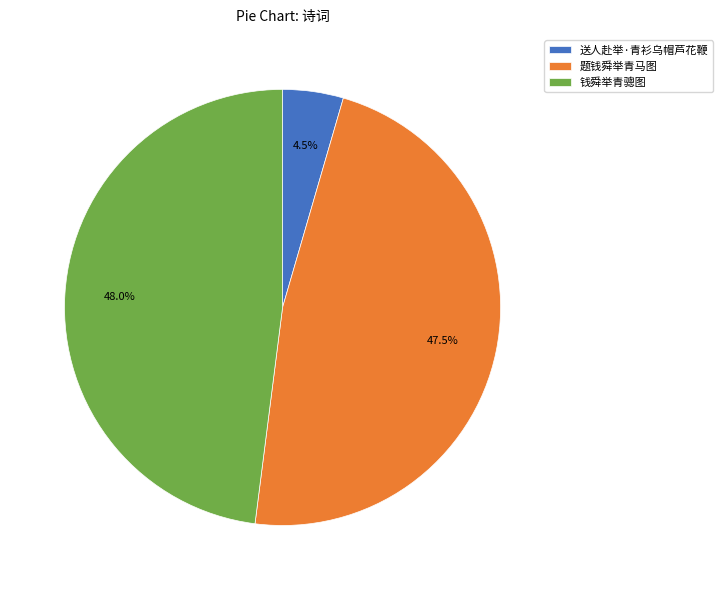

To the nearest percent, what is the average slice percentage?

33%